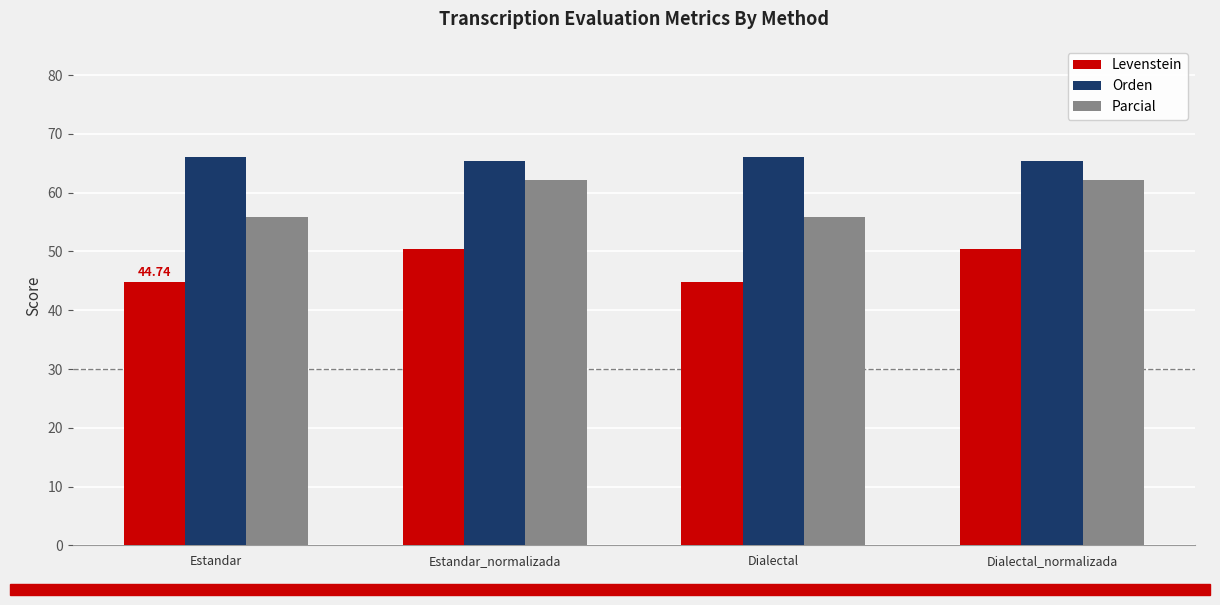

Read the Parcial value at Dialectal_normalizada.

62.2